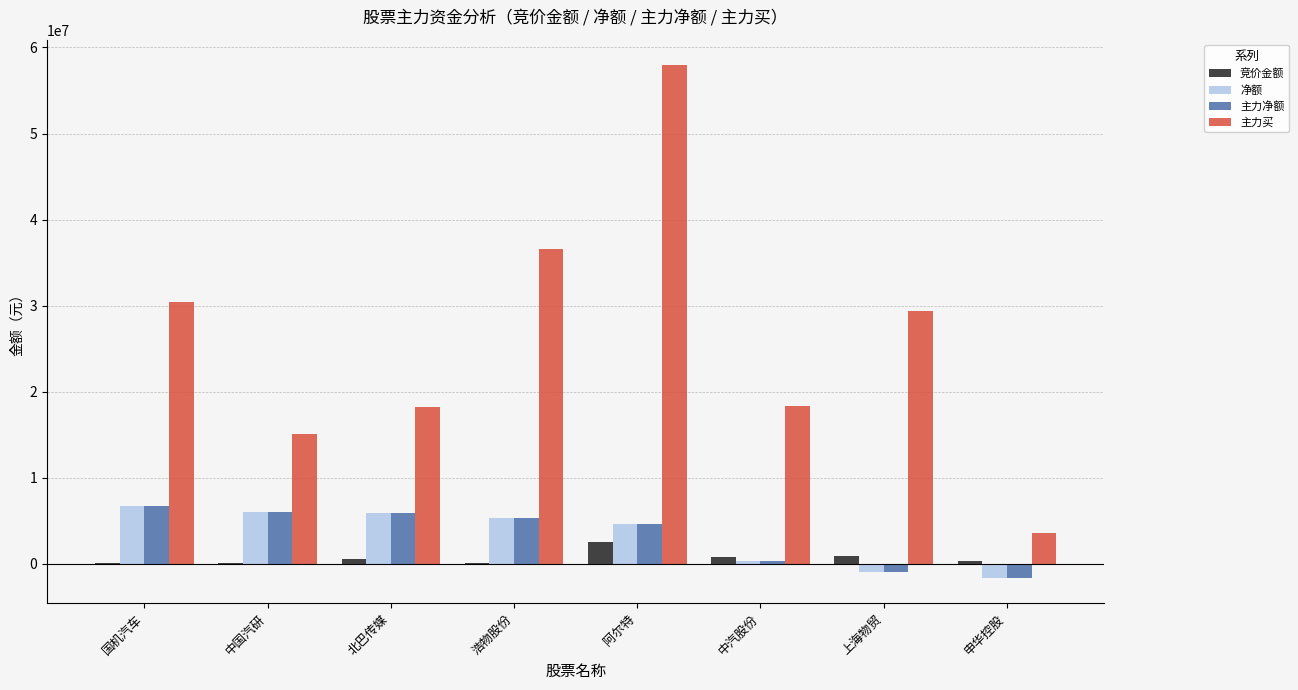

What is the sum of the 主力买 values at 北巴传媒 and 中国汽研?

33242631